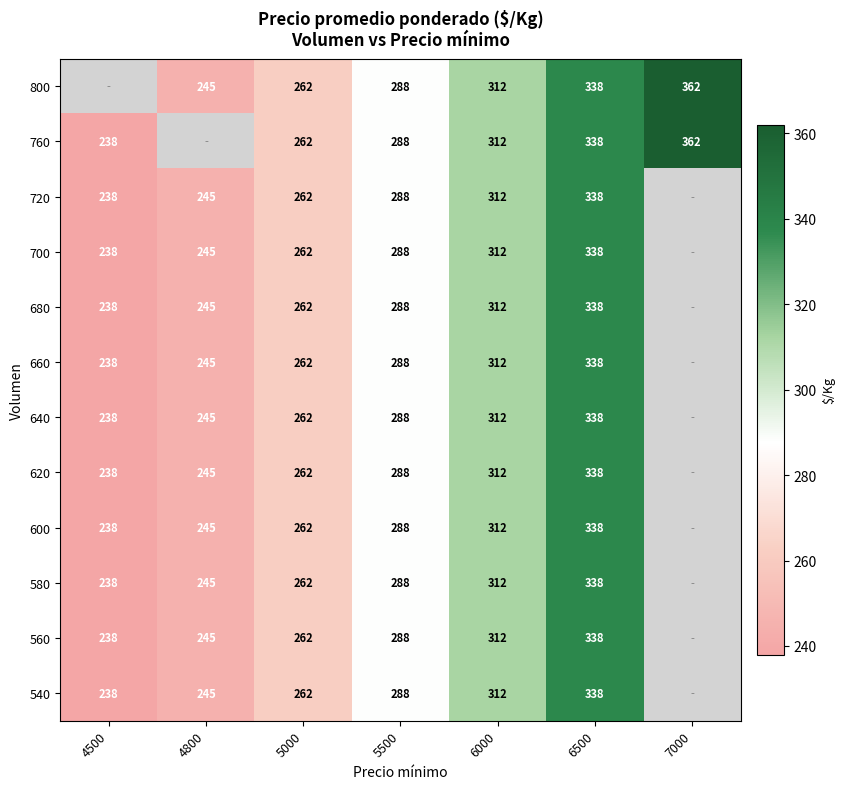

The value of 760 at 6500 is 524. True or false?

False